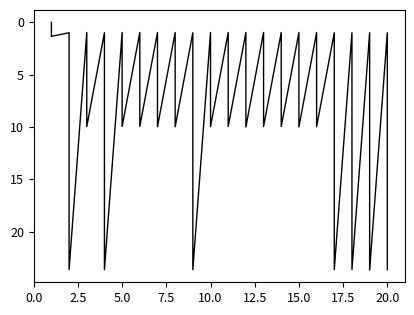

What is the difference between the second highest and second lowest values?

22.7